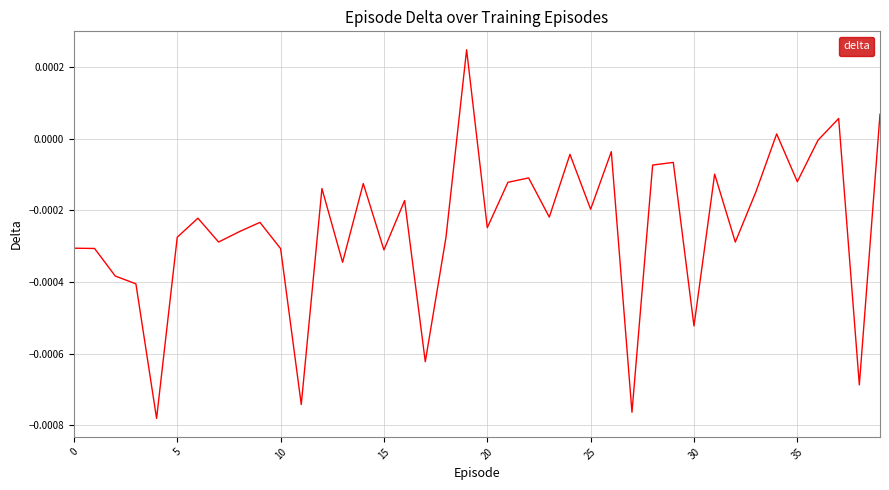

How many values are below zero?

36